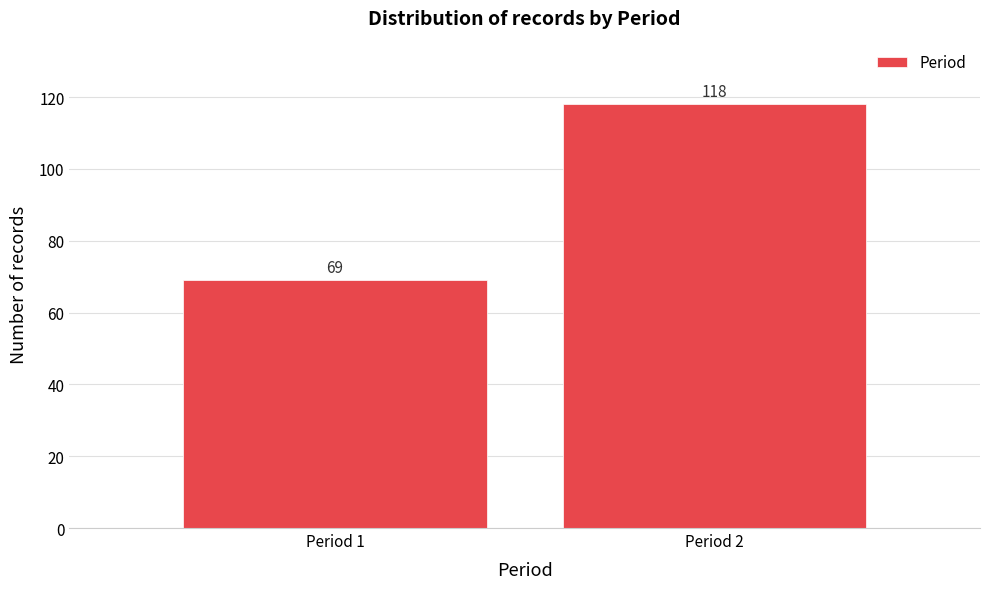

Reading right to left, list all the values displayed in this chart.

Period 2=118	Period 1=69